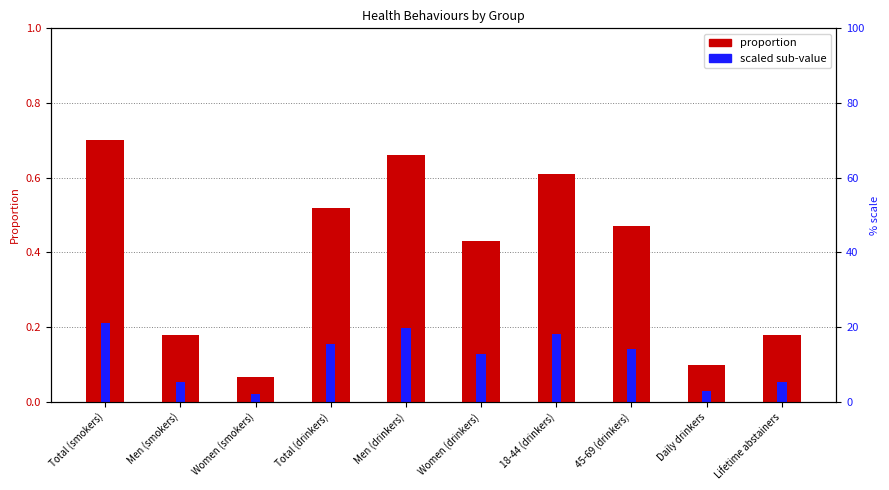

At which category is the sum across all series the highest?

Total (smokers)